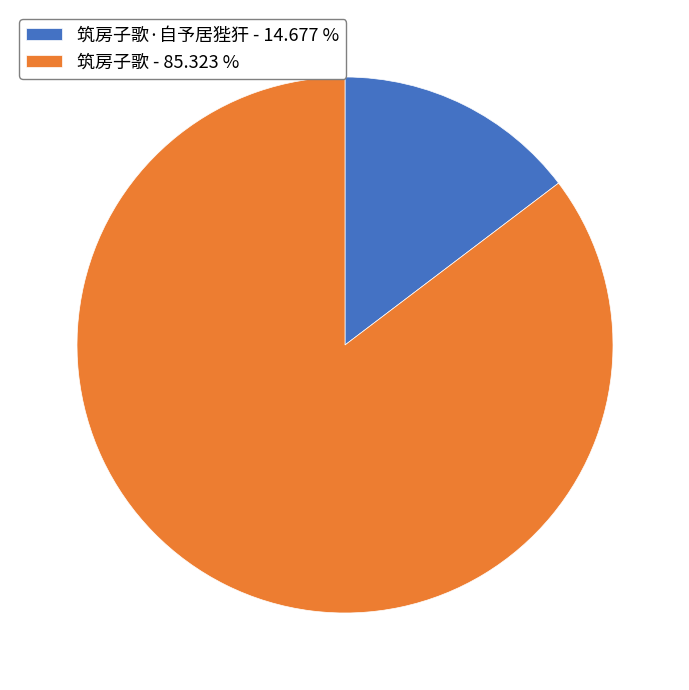

Which category accounts for the majority?

筑房子歌 - 85.323 %